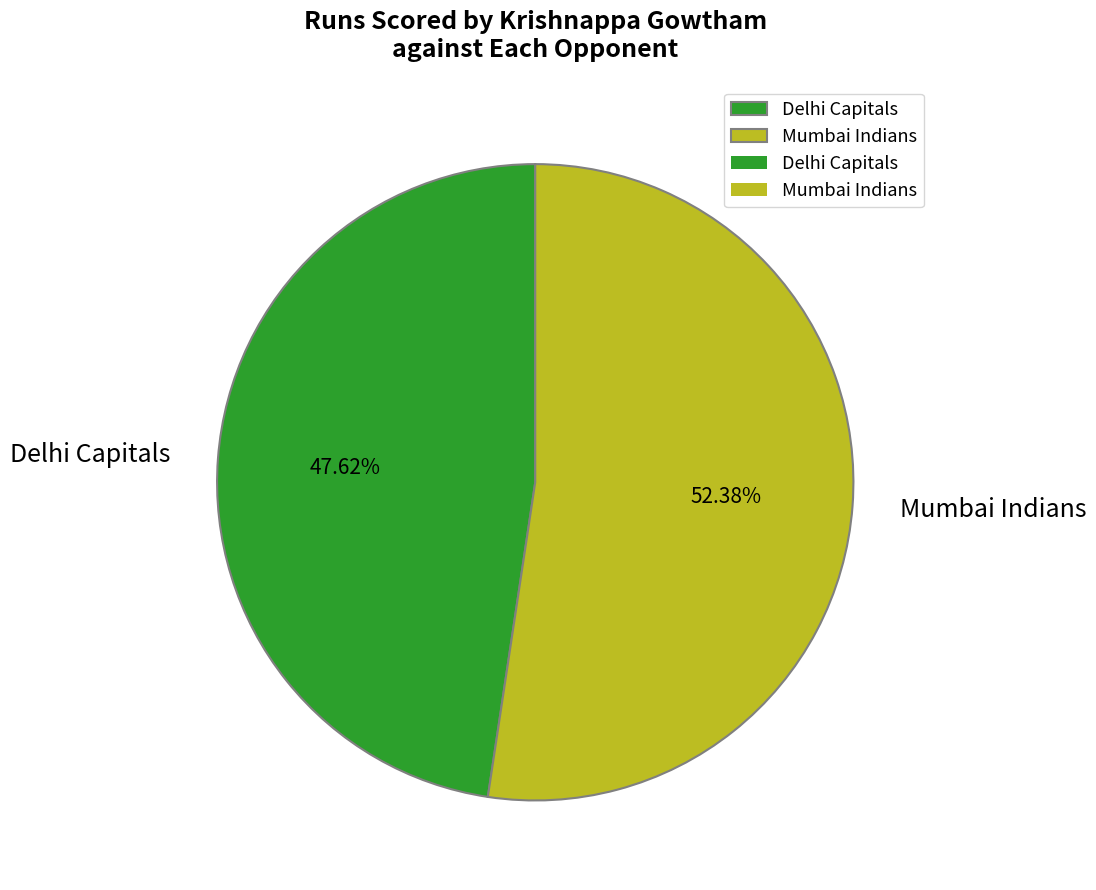

Which has a higher value, Delhi Capitals or Mumbai Indians?

Mumbai Indians